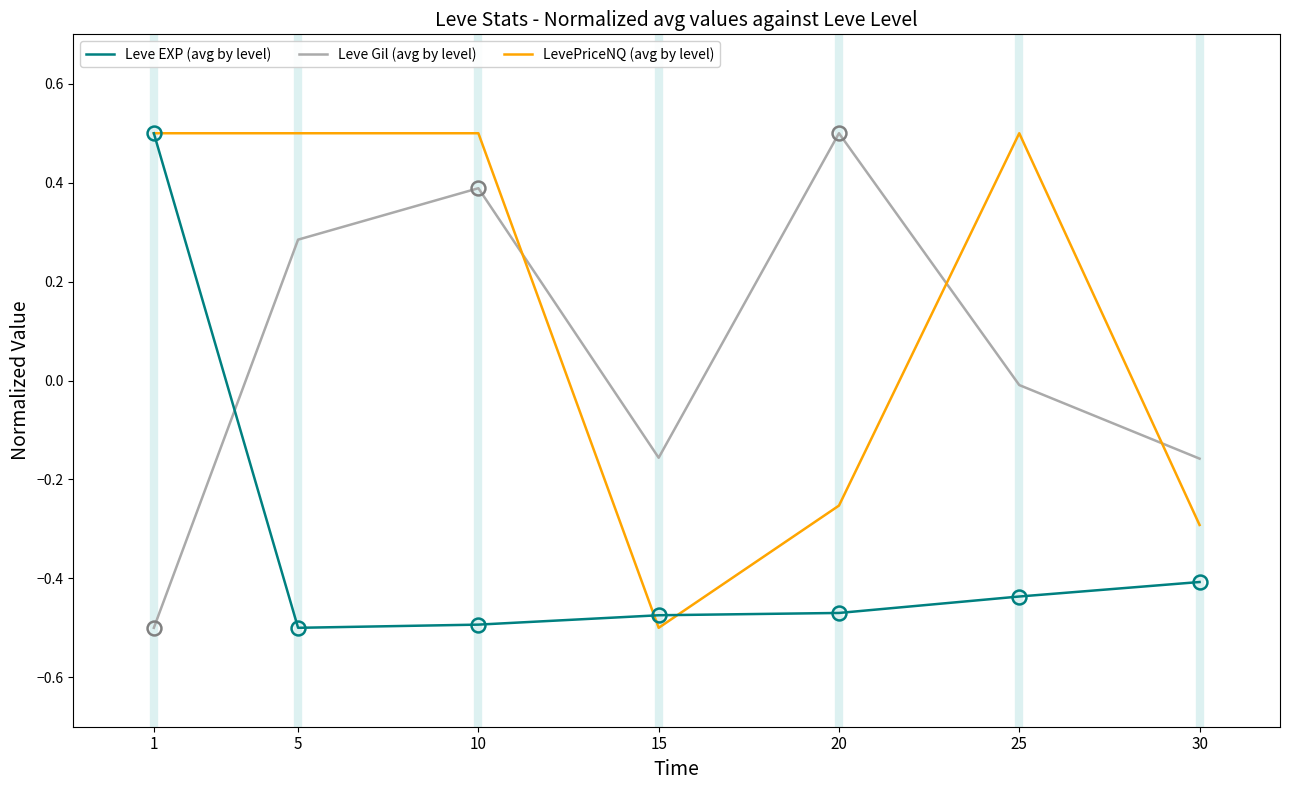

What is the spread (max minus min) of values at 20?

1.0